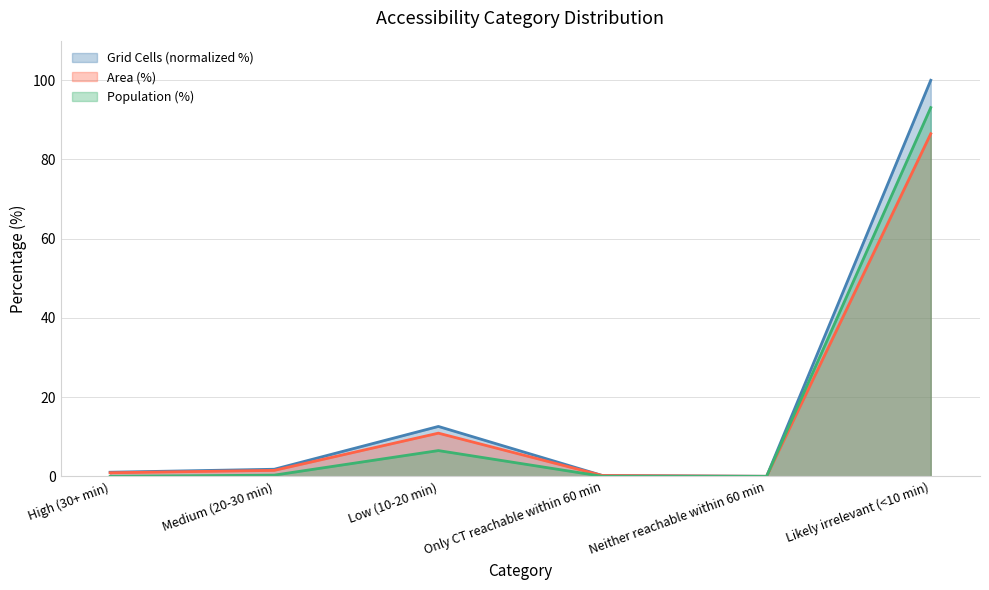

What is the difference between the maximum and minimum values in the Population (%) series?

93.1